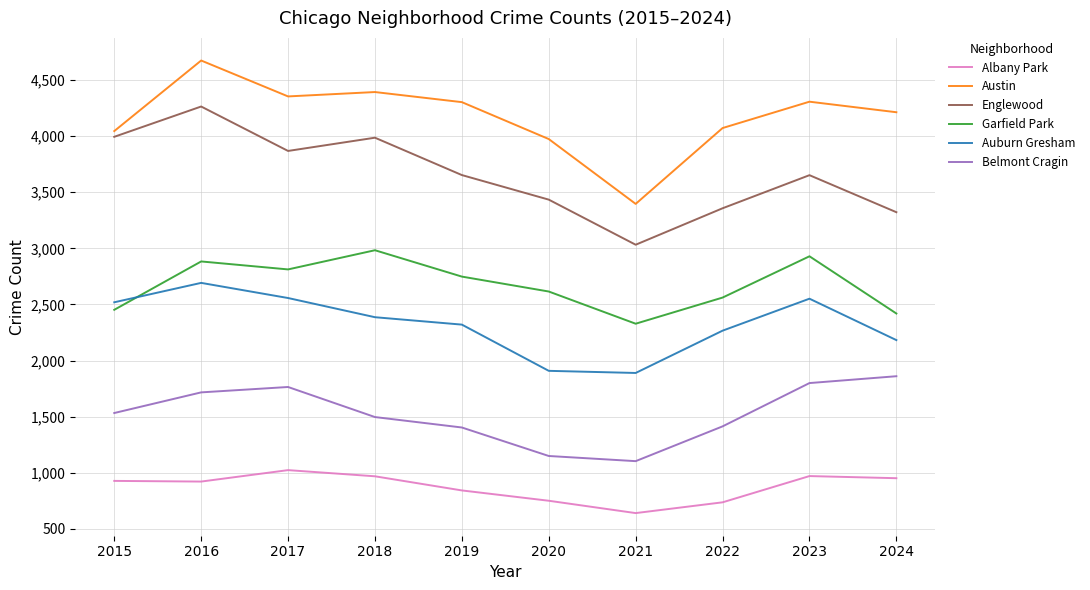

Is the value of Garfield Park at 2018 greater than the value of Englewood at 2023?

No